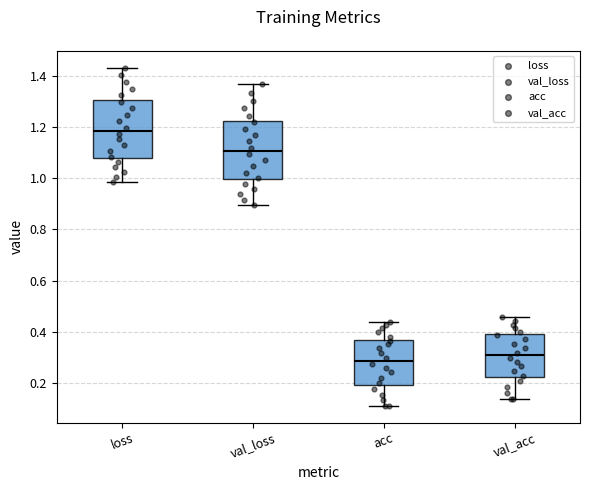

Reading left to right, transcribe this box plot: for each box, give where its median line is, the range the box spans, and where its two whiskers end, as read against the y-axis. The values are not printed on the chart, so give them approximately, as read against the axis.

loss: median 1.18, box 1.08 to 1.30, whiskers 0.98 to 1.44
val_loss: median 1.10, box 1.00 to 1.22, whiskers 0.90 to 1.36
acc: median 0.28, box 0.20 to 0.36, whiskers 0.12 to 0.44
val_acc: median 0.30, box 0.22 to 0.38, whiskers 0.14 to 0.46